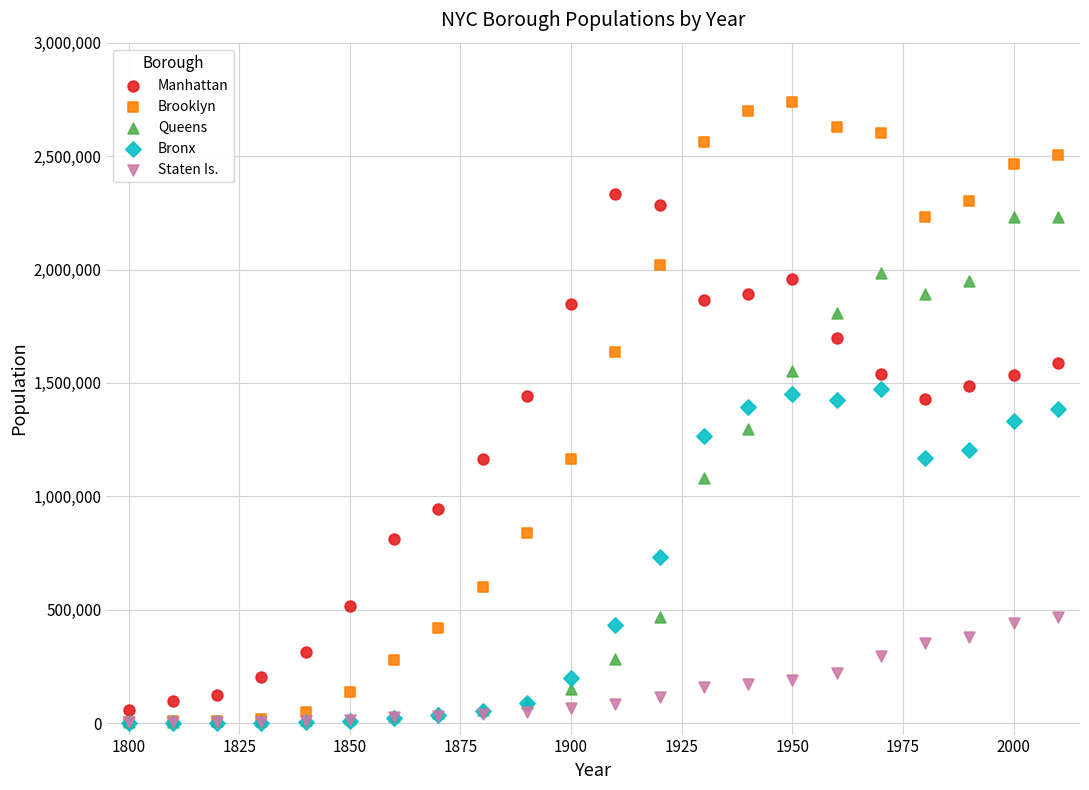

Which series has the widest spread of Y values?

Brooklyn